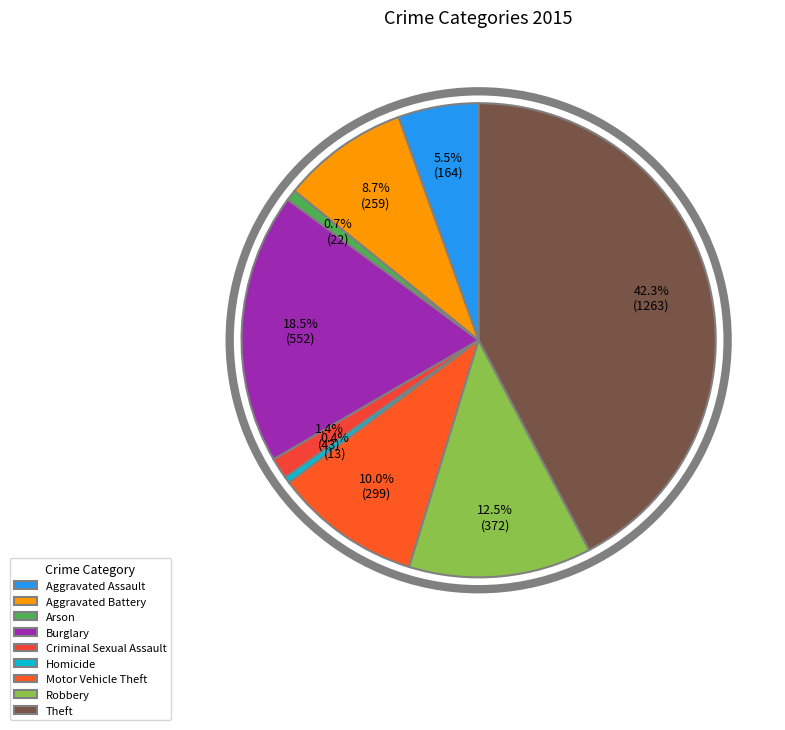

Which slice is the largest?

Theft